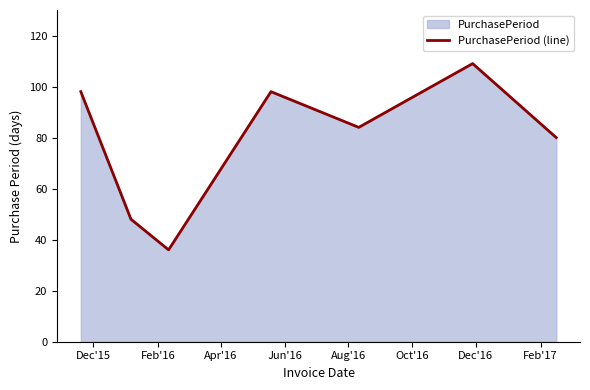

True or false: there are more than 1 points higher than both neighbors.

True